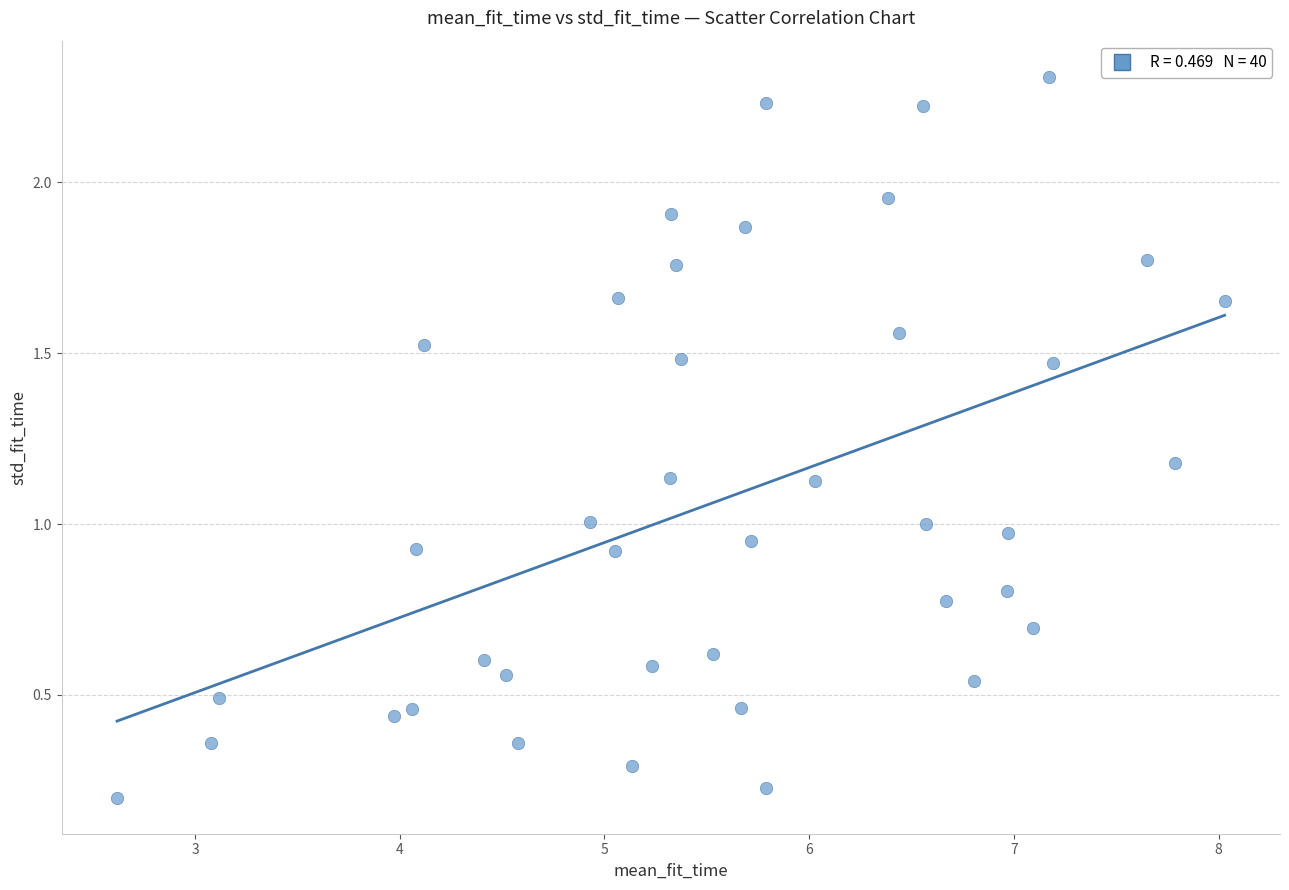

What is the range of X values (max minus min)?

5.4